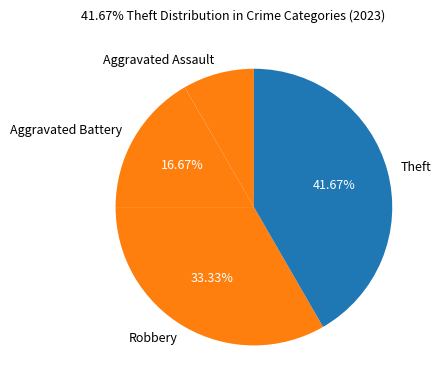

Rank the categories by value from lowest to highest.

Aggravated Assault, Aggravated Battery, Robbery, Theft